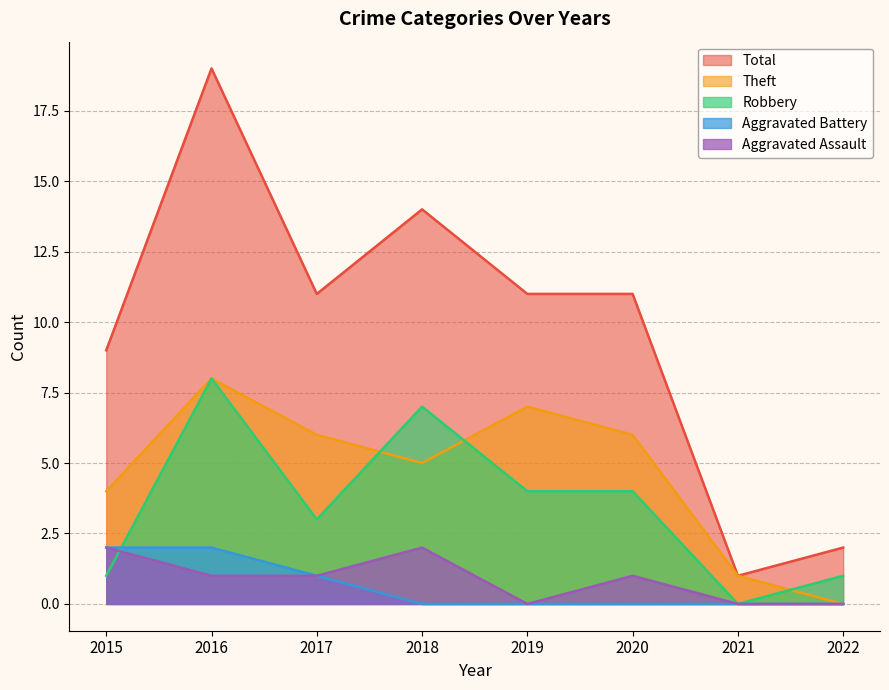

How many lines are shown in the chart?

5